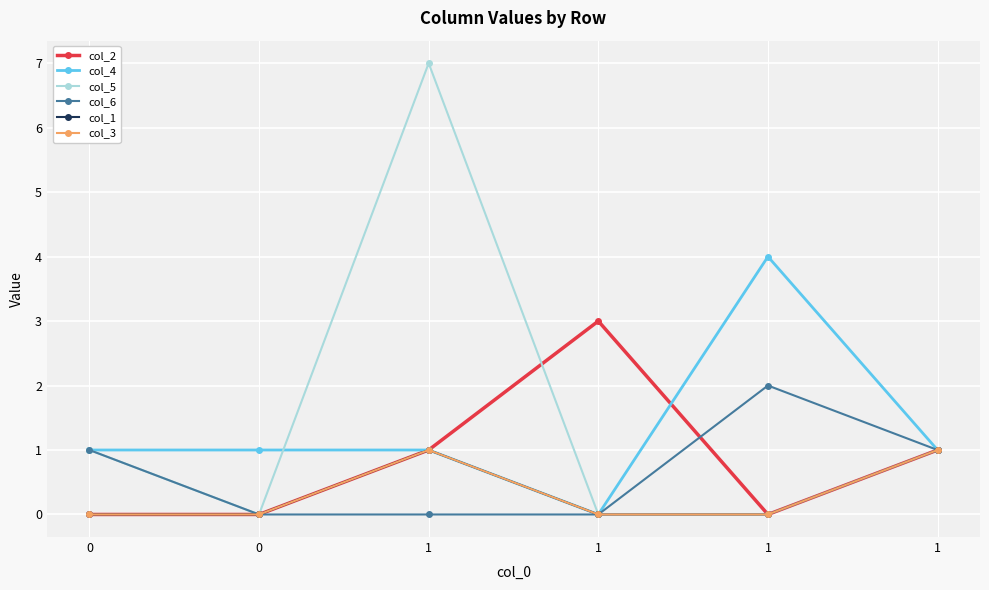

What is the total value across all series at 1?

11